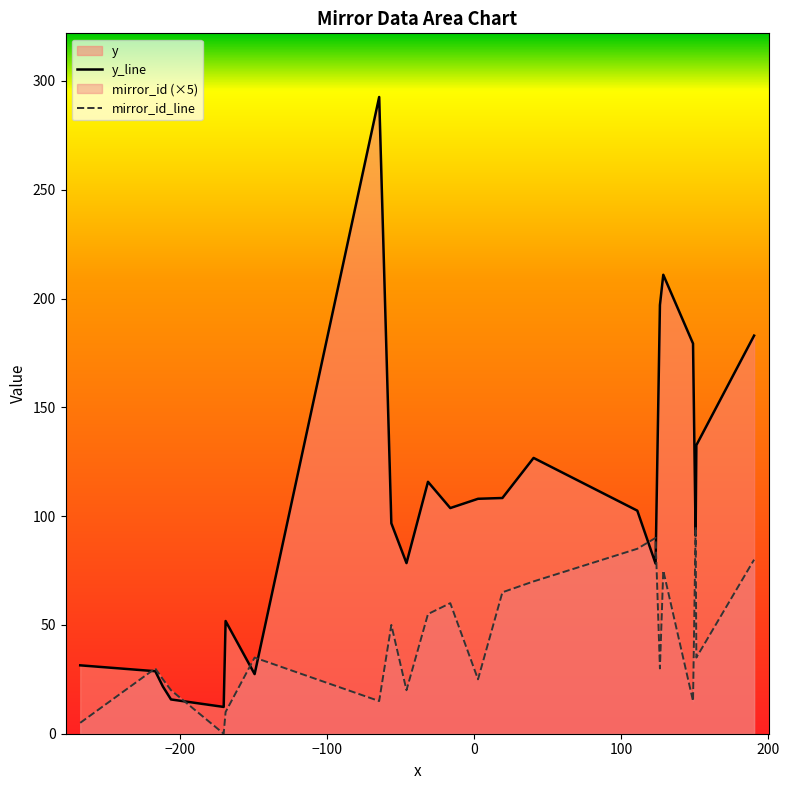

What is the minimum value for y_line?

12.3